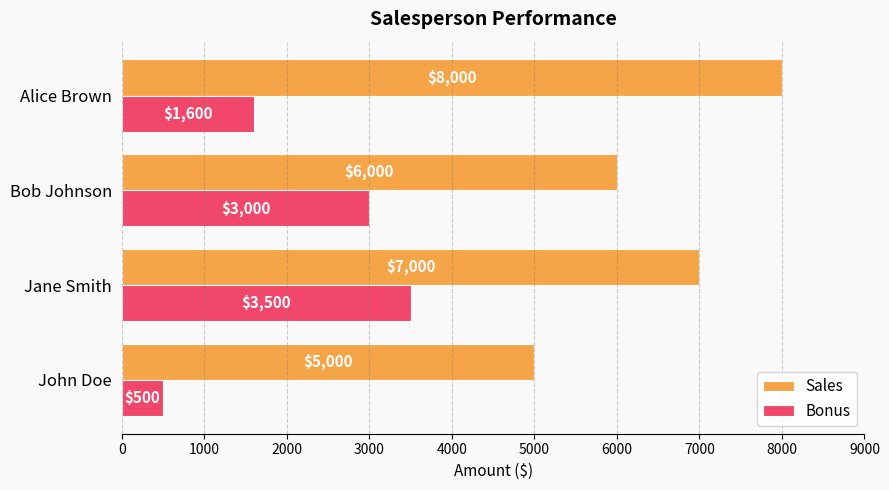

True or false: Sales has a value of 10911 at Alice Brown.

False